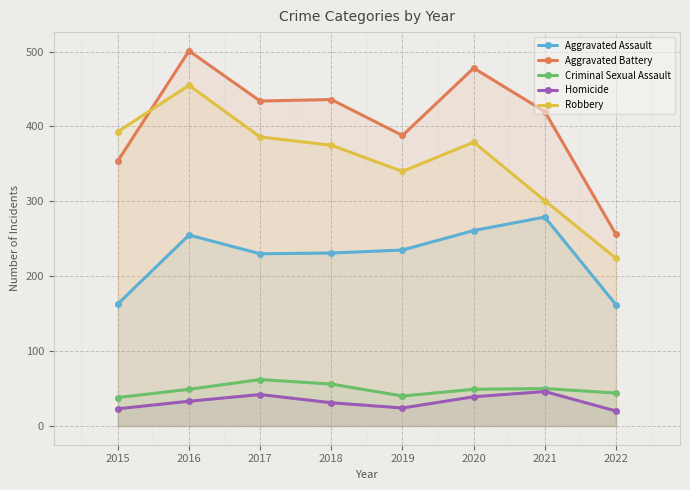

What is the total value across all series at 2021?

1096